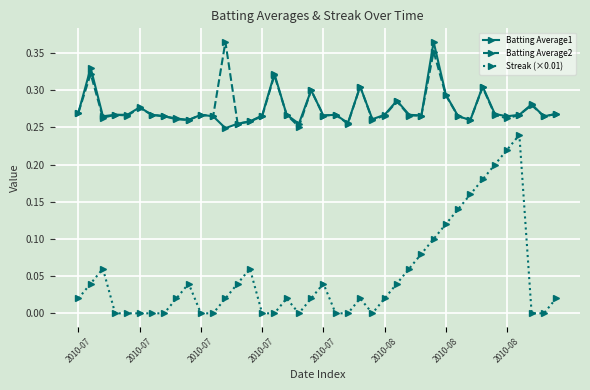

True or false: Streak (×0.01) and Batting Average2 cross at least once.

False